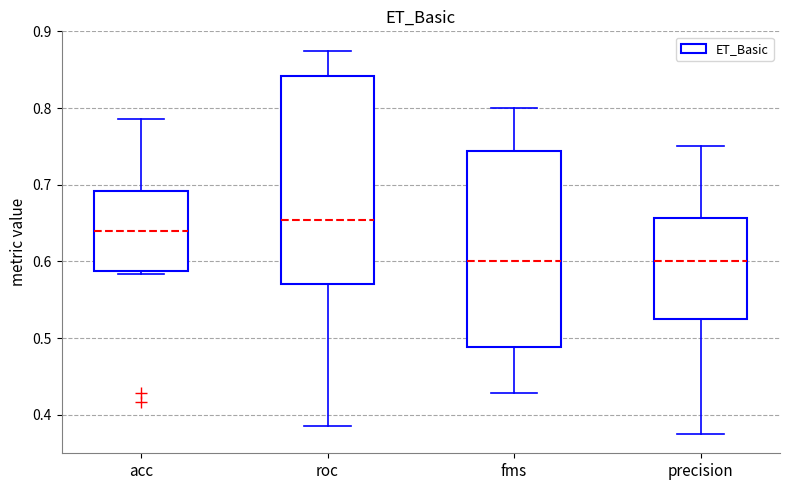

Reading left to right, read every box against the y-axis: the position of its median line, the range the box covers, and the ends of its whiskers. The values are not printed on the chart, so give them approximately, as read against the axis.

acc: median 0.64, box 0.59 to 0.69, whiskers 0.58 to 0.79
roc: median 0.65, box 0.57 to 0.84, whiskers 0.39 to 0.88
fms: median 0.60, box 0.49 to 0.74, whiskers 0.43 to 0.80
precision: median 0.60, box 0.53 to 0.66, whiskers 0.38 to 0.75